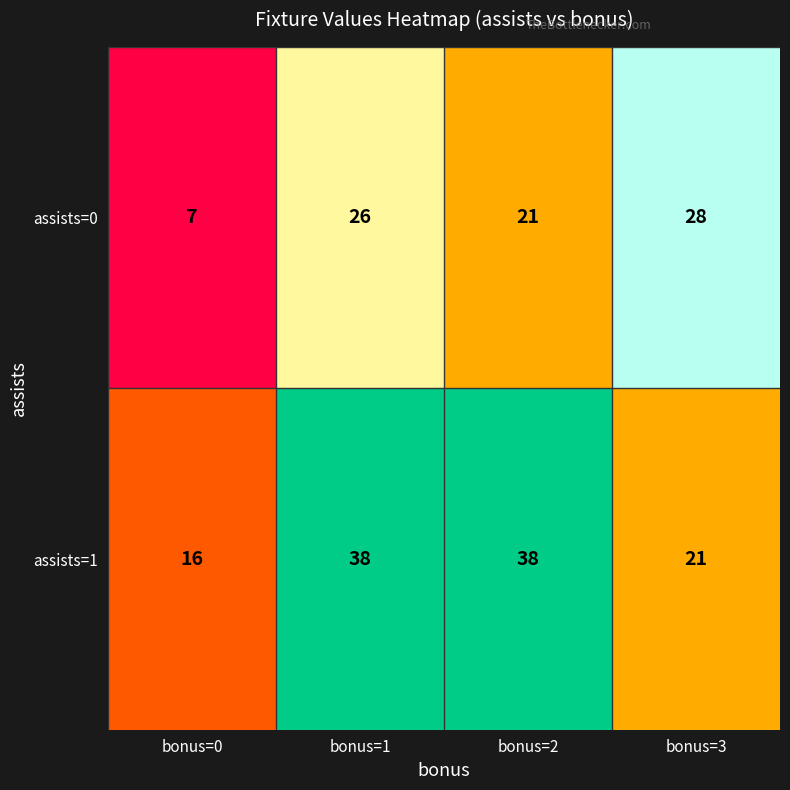

Between bonus=1 and bonus=2, which series saw the biggest shift?

assists=0